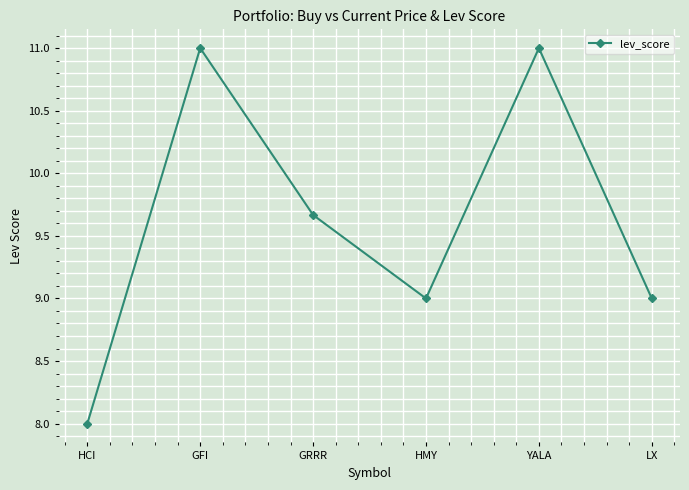

What is the difference between the maximum and minimum values?

3.0